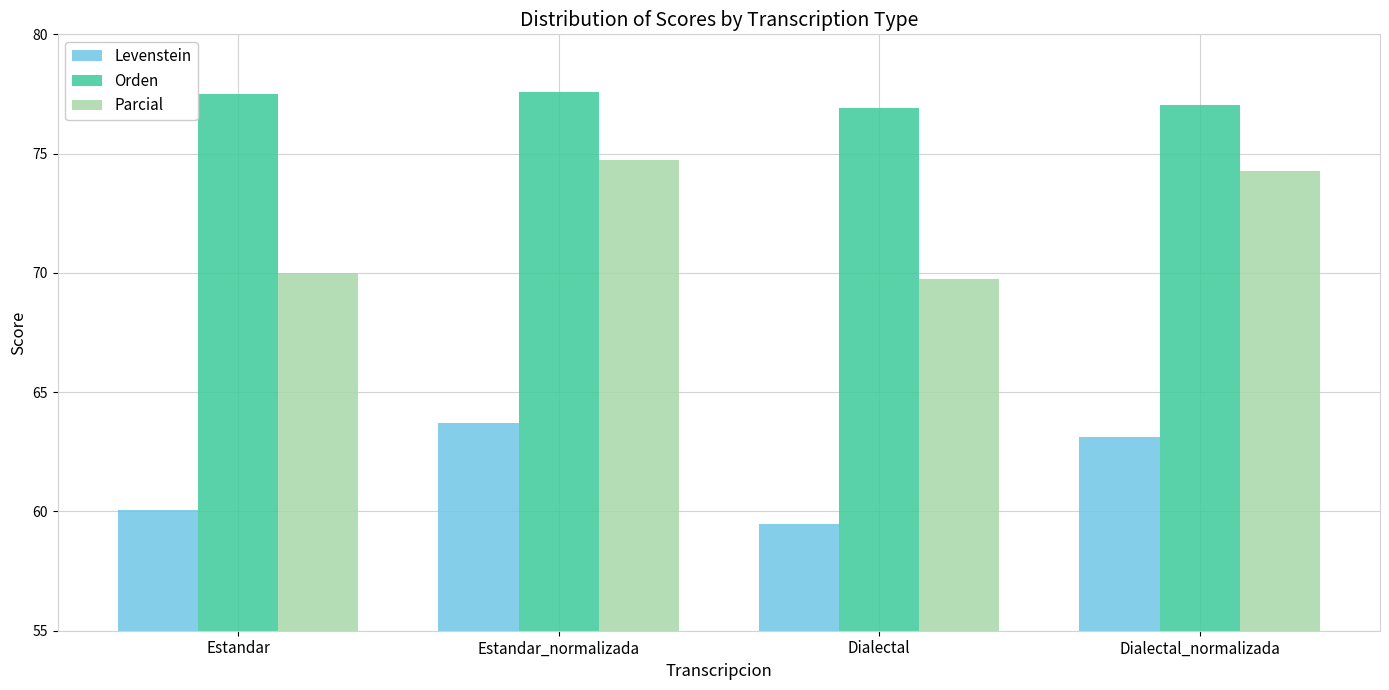

Which series has the largest range (max minus min)?

Parcial